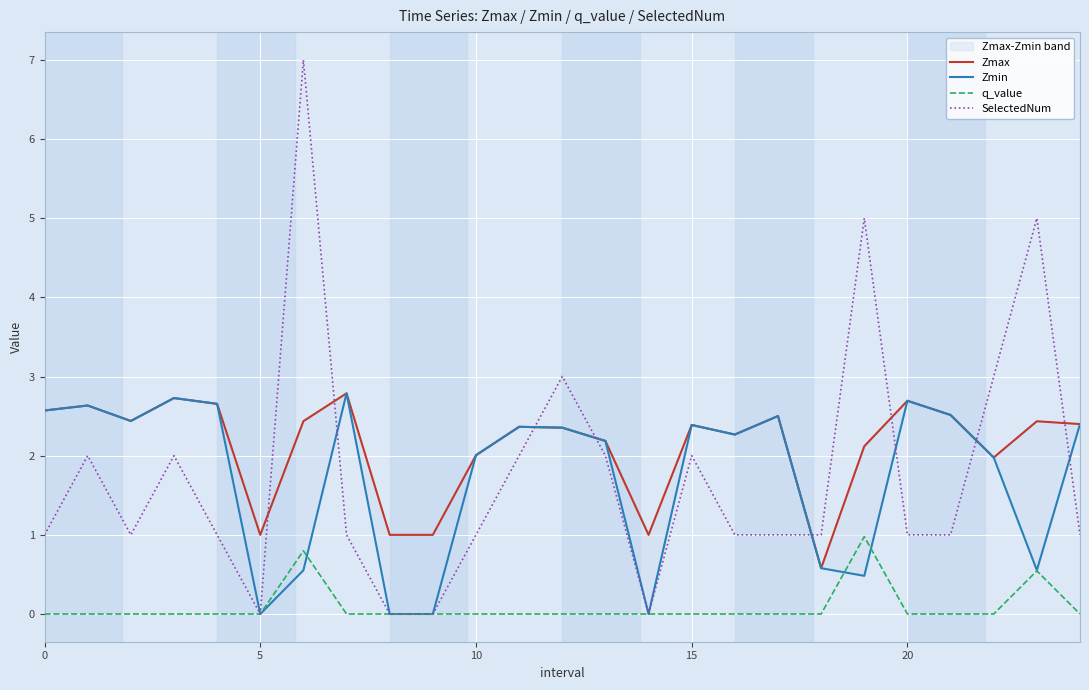

What is the sum of all Zmin values?

43.6